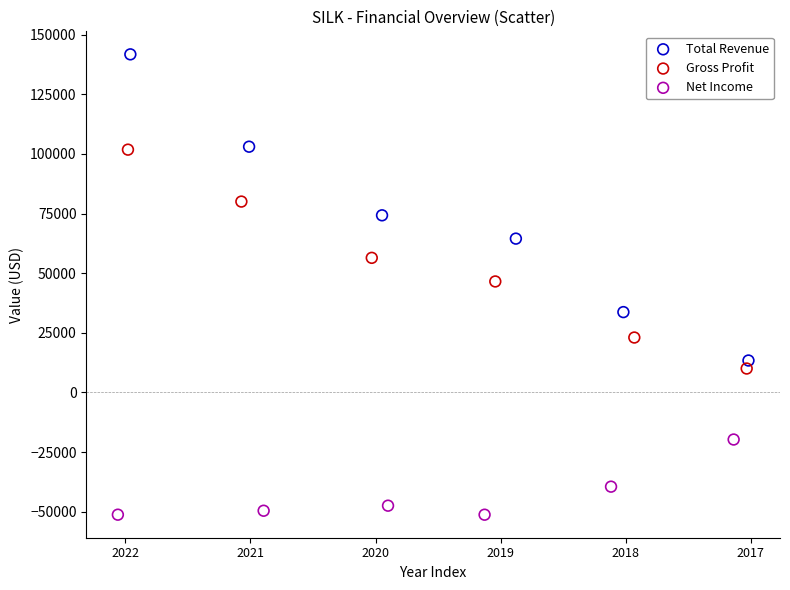

Which series contains the highest Y value?

Total Revenue